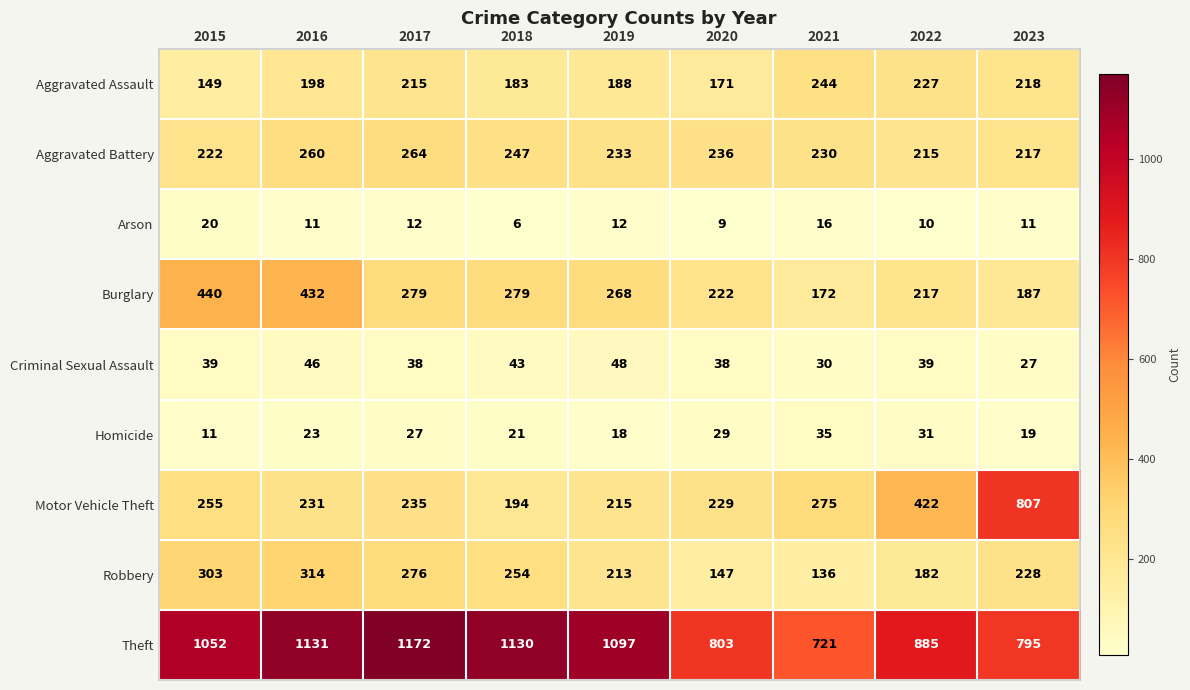

At which label does Motor Vehicle Theft first exceed 235?

2015